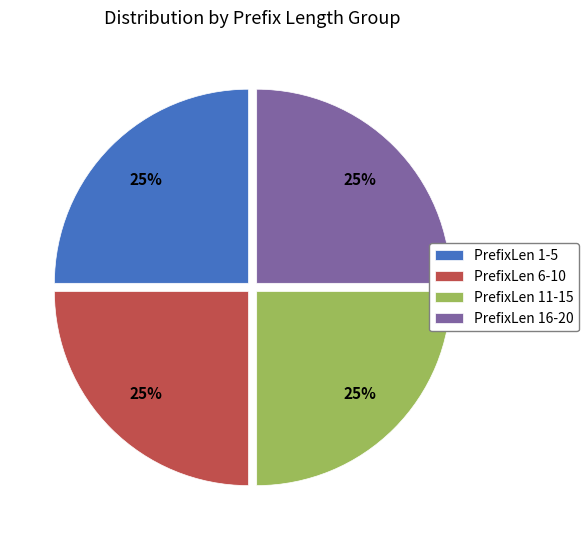

What is the ratio of the value at PrefixLen 16-20 to the value at PrefixLen 6-10?

1.0